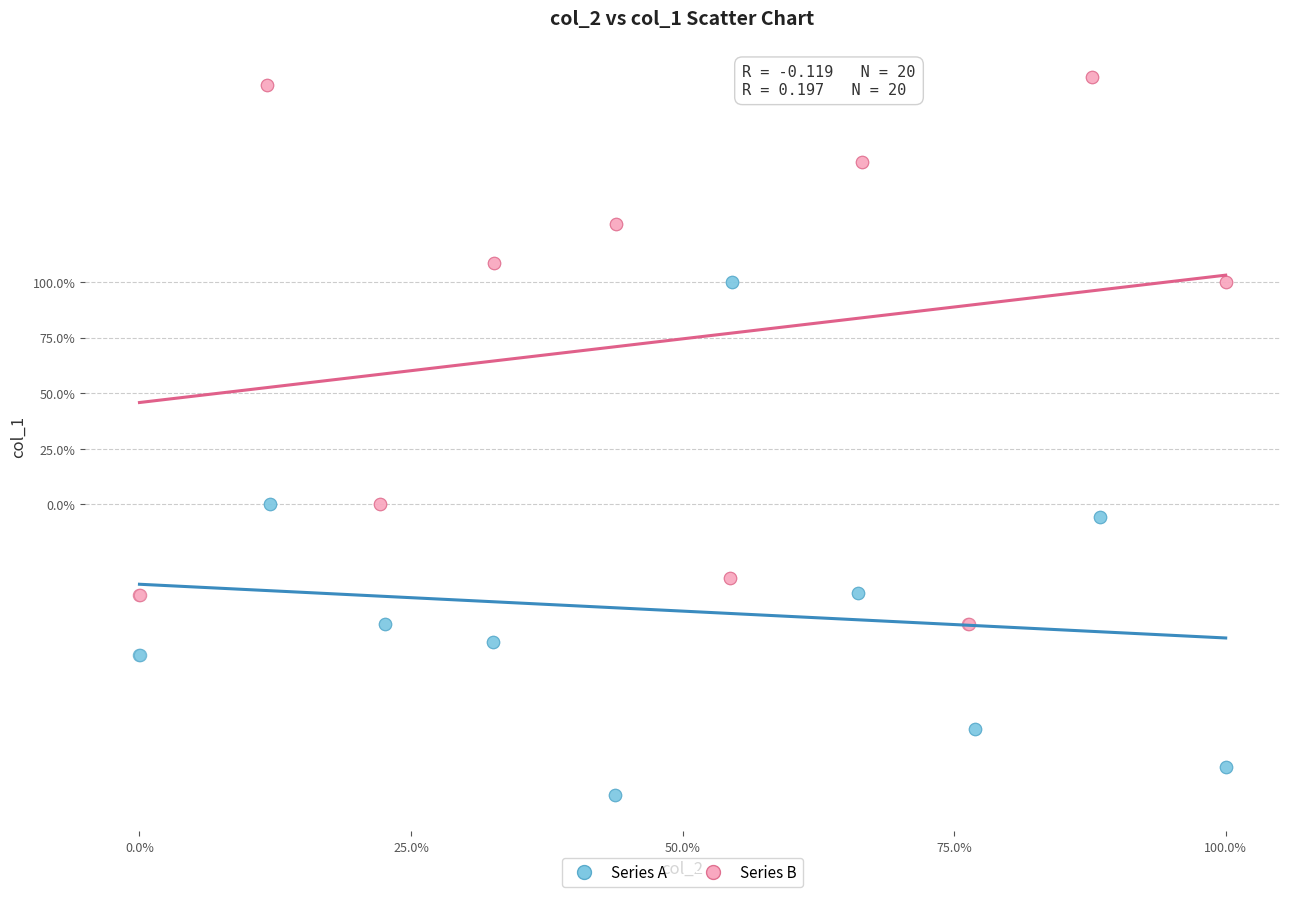

Which series has the largest Y range (max minus min)?

Series B